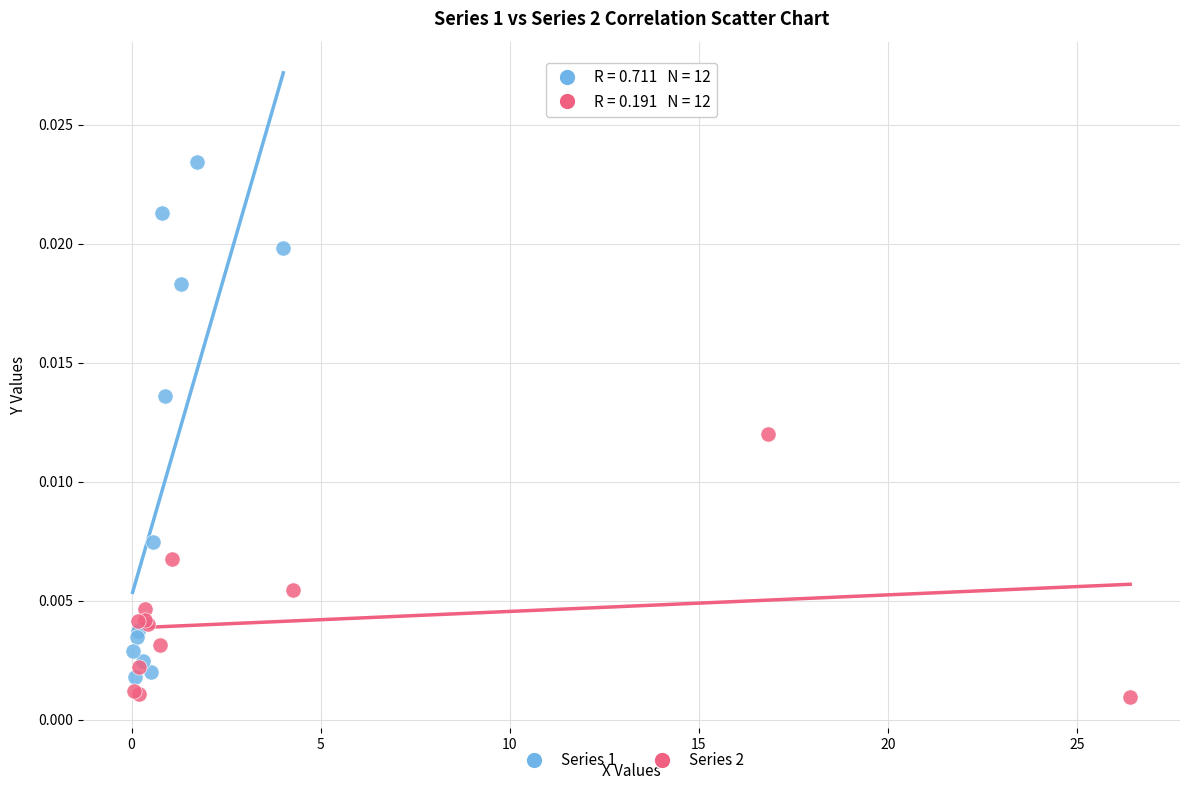

Which series contains the lowest Y value?

Series 2